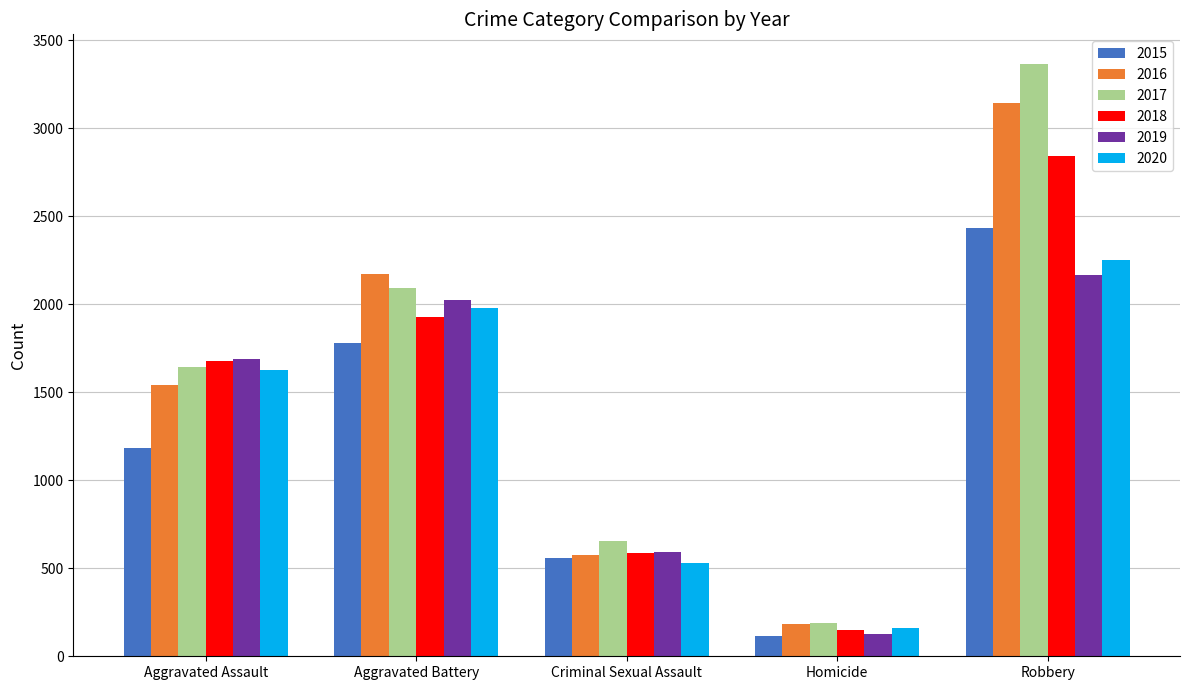

How many categories are shown in the chart?

5